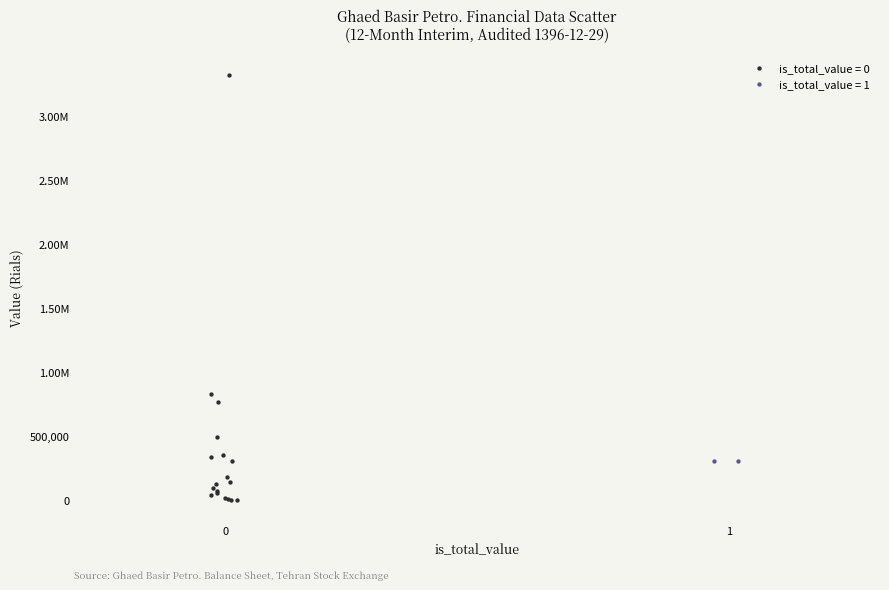

What are all the series names shown in the legend?

is_total_value = 0, is_total_value = 1